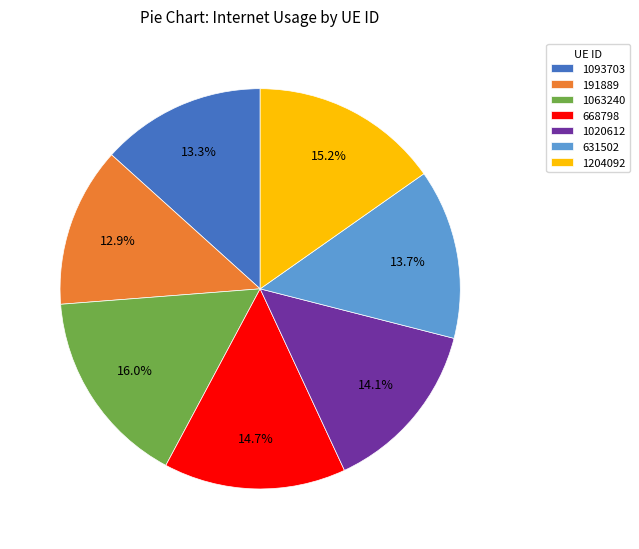

The 668798 slice represents 7% of the pie. True or false?

False